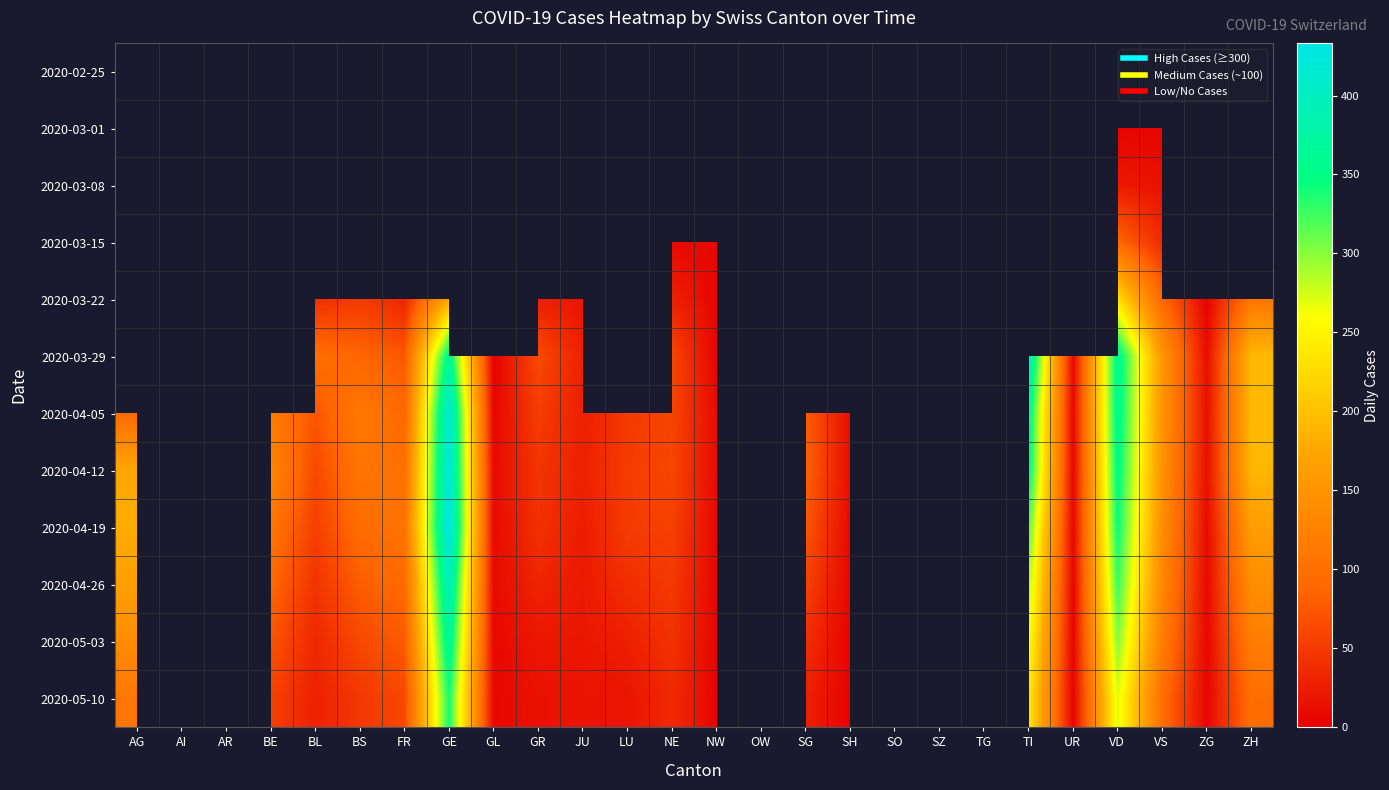

List the labels in order of 2020-03-01 value, largest first.

VS, ZG, ZH, AG, AI, AR, BE, BL, BS, FR, GE, GL, GR, JU, LU, NE, NW, OW, SG, SH, SO, SZ, TG, TI, UR, VD